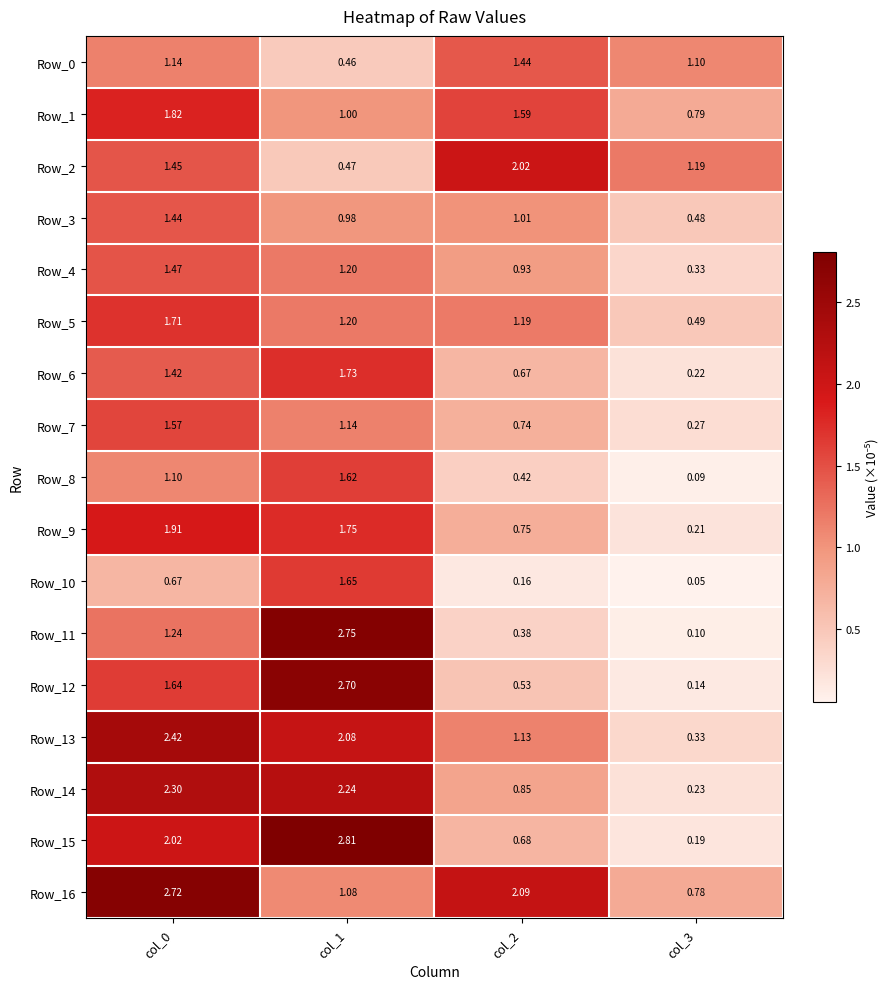

Is the value of Row_12 at col_0 greater than the value of Row_2 at col_1?

Yes